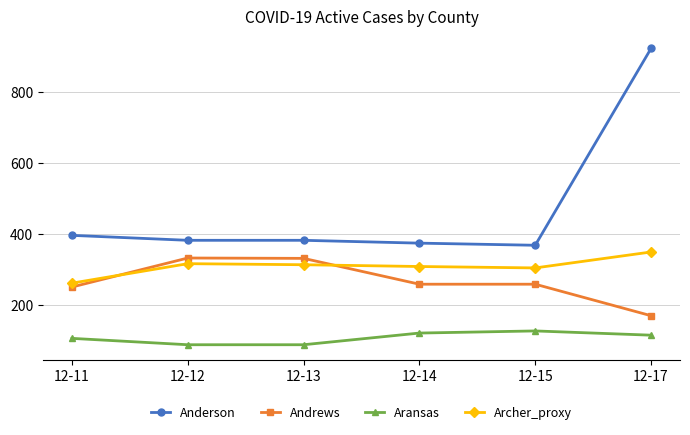

How many lines are shown in the chart?

4